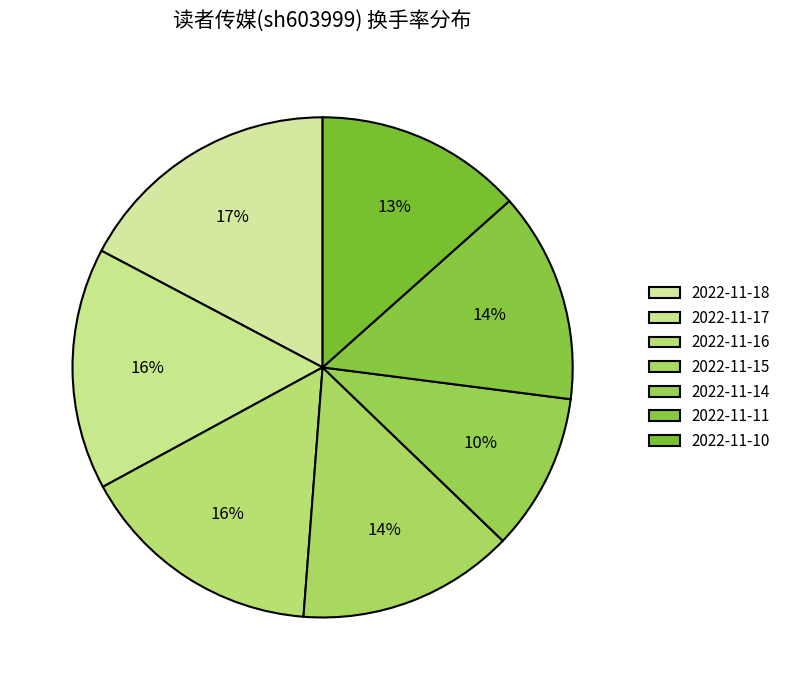

How many slices are in this pie chart?

7